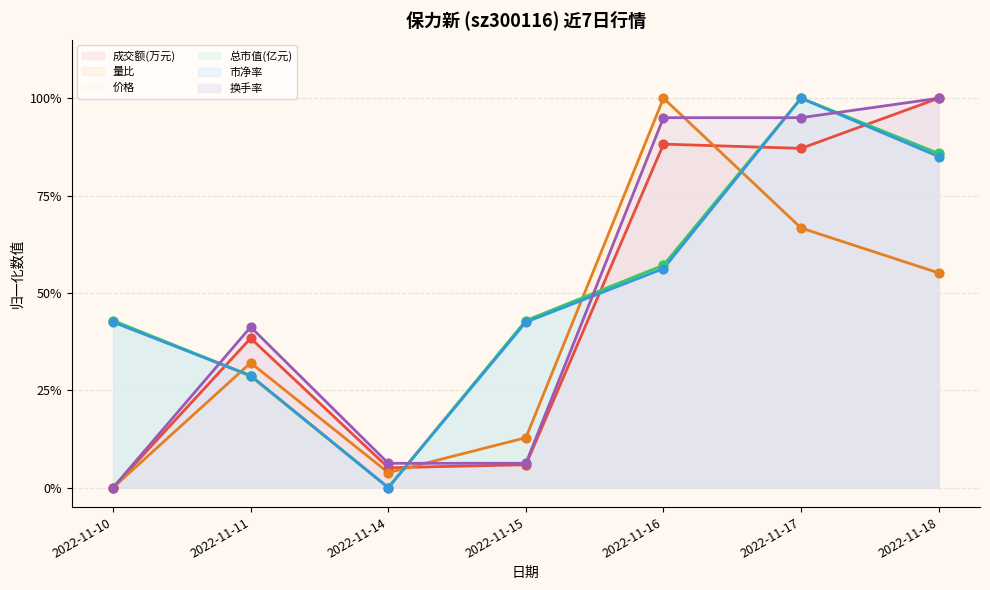

Which series has the widest spread of Y values?

成交额(万元)